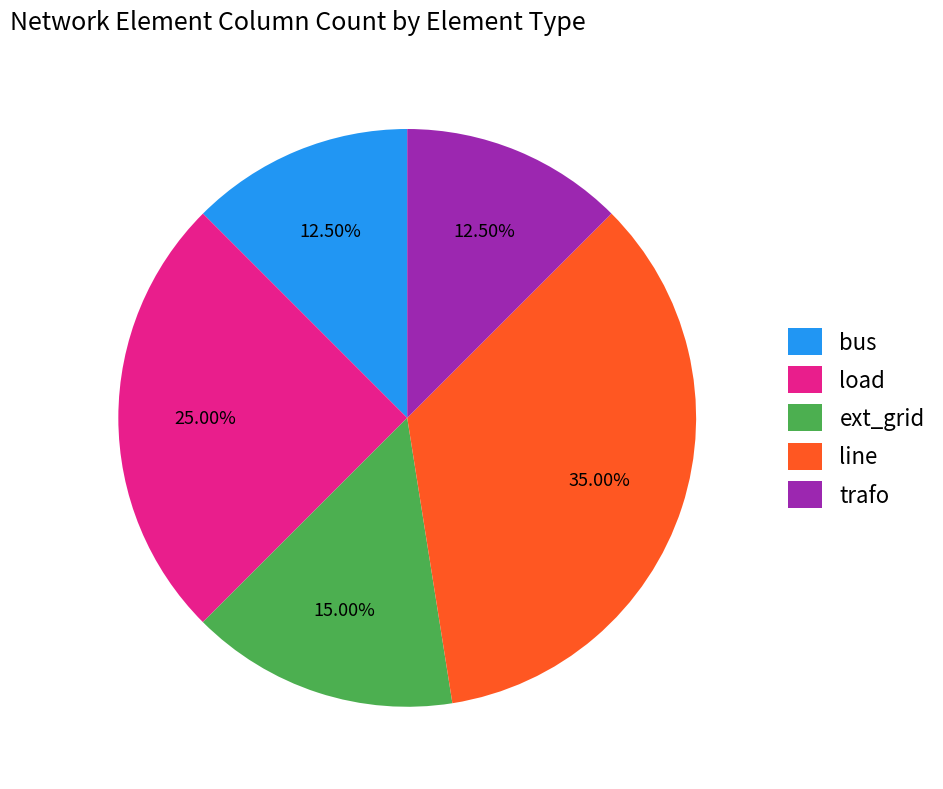

Is line the majority of the pie?

No